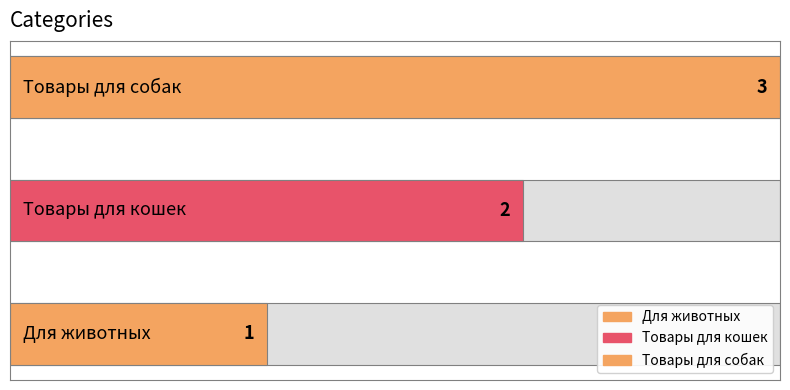

Reading right to left, transcribe all the data shown in this chart.

3	2	1